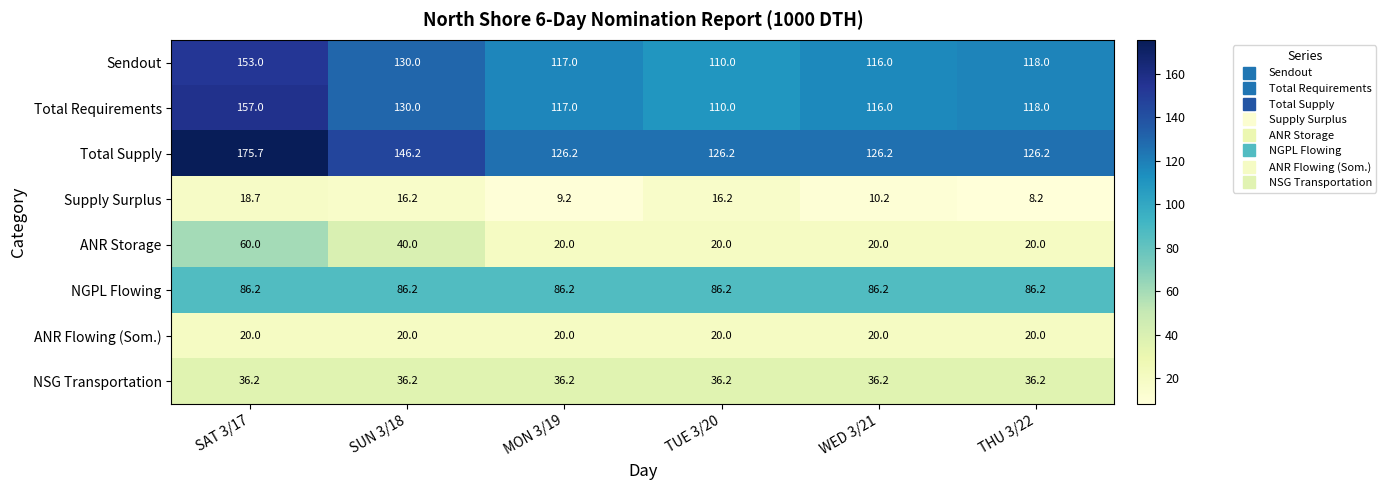

Count the number of data series in this chart.

8